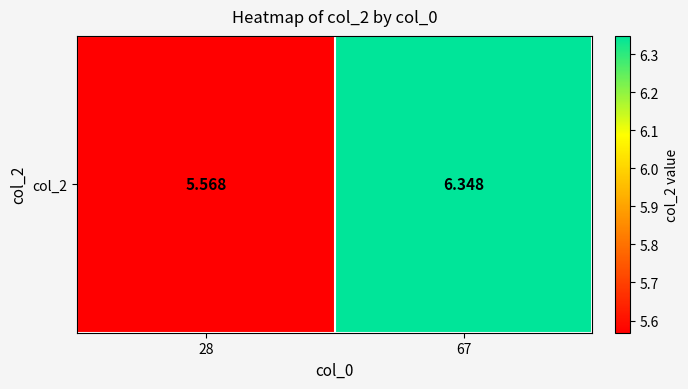

Reading left to right, what are all the values shown in this chart?

28=5.6	67=6.3